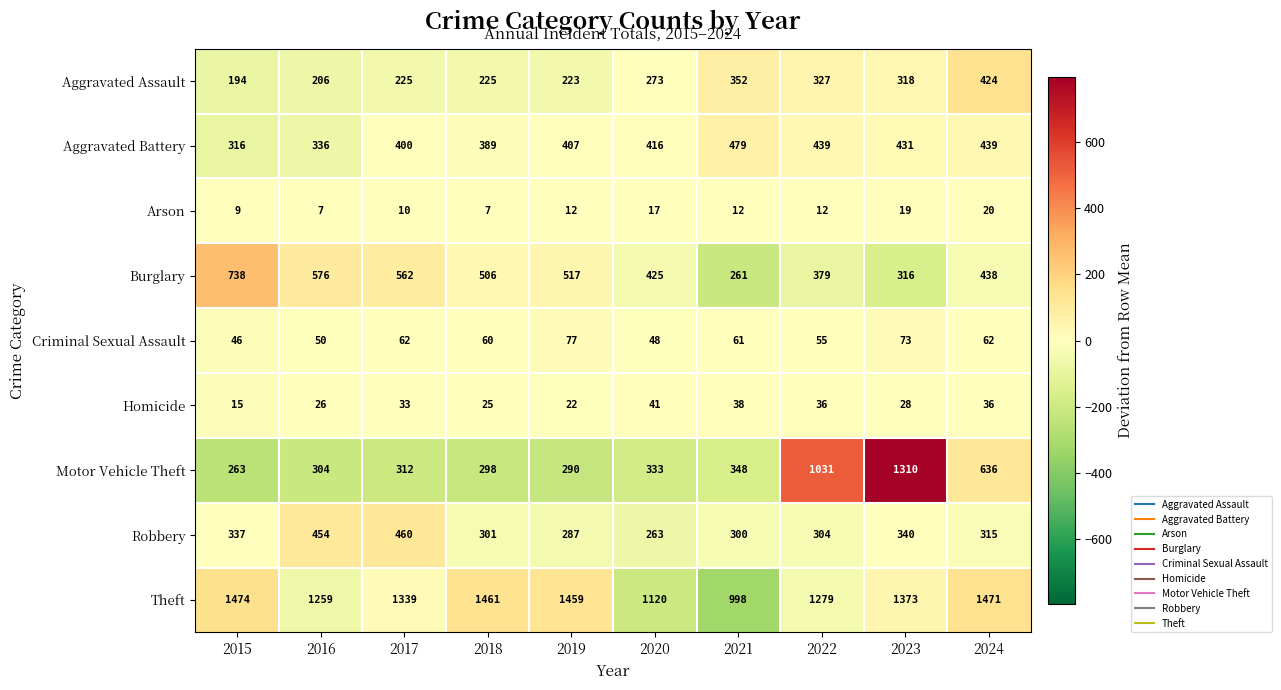

How many categories are shown in the chart?

10